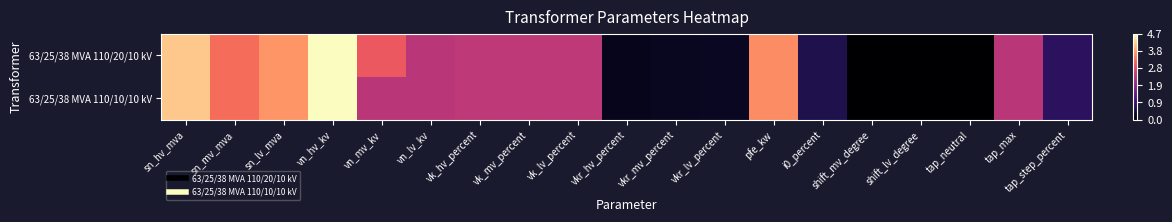

At which category is the sum across all series the highest?

vn_hv_kv